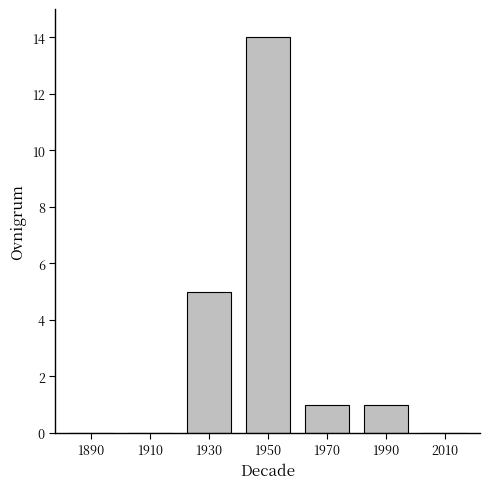

What is the average value?

3